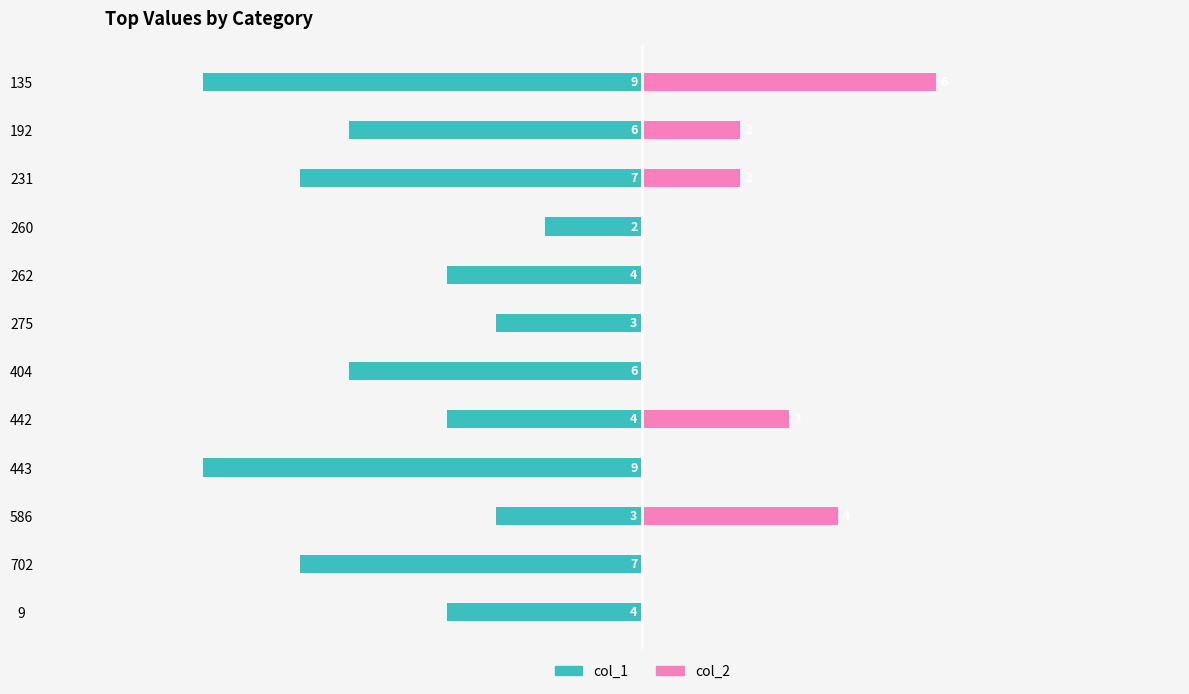

Are the bars horizontal?

Yes